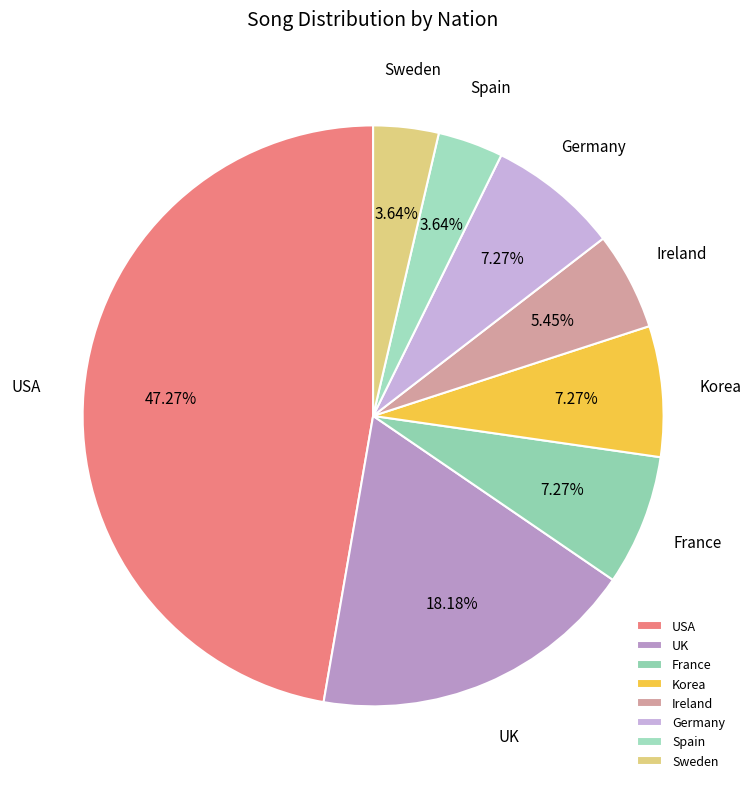

The USA slice represents 47% of the pie. True or false?

True